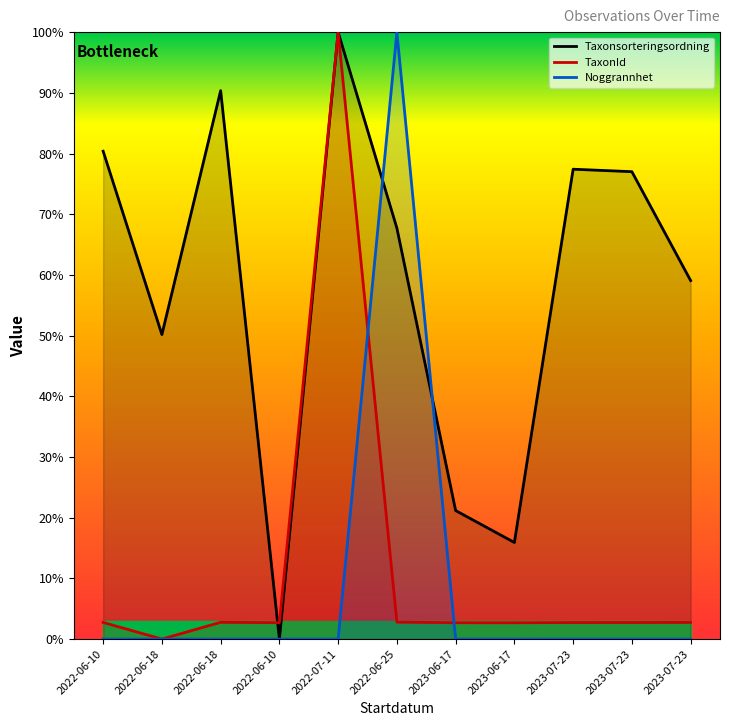

Which category has the lowest value in the TaxonId series?

2022-06-18